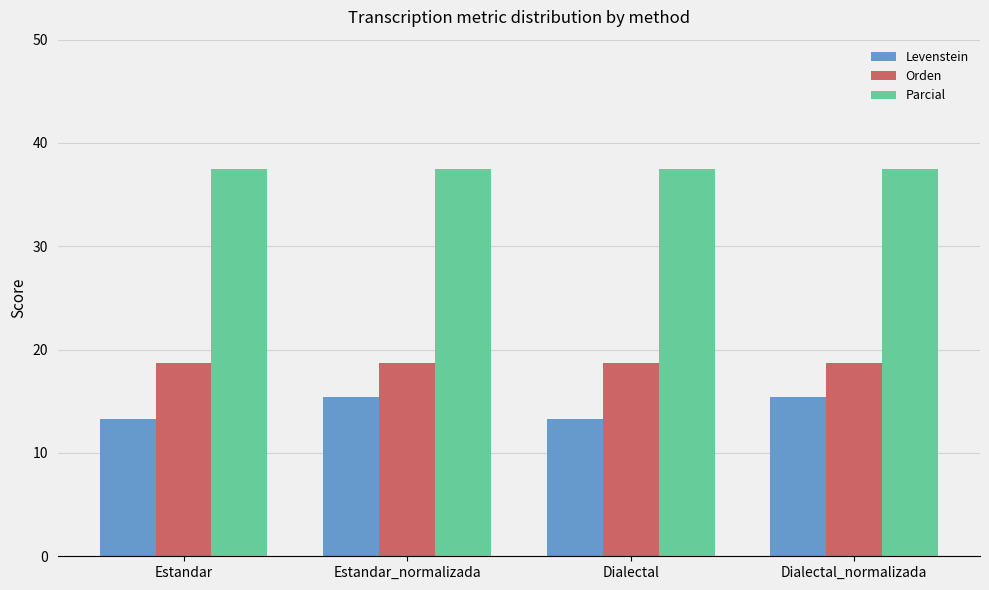

Does the chart contain stacked bars?

No